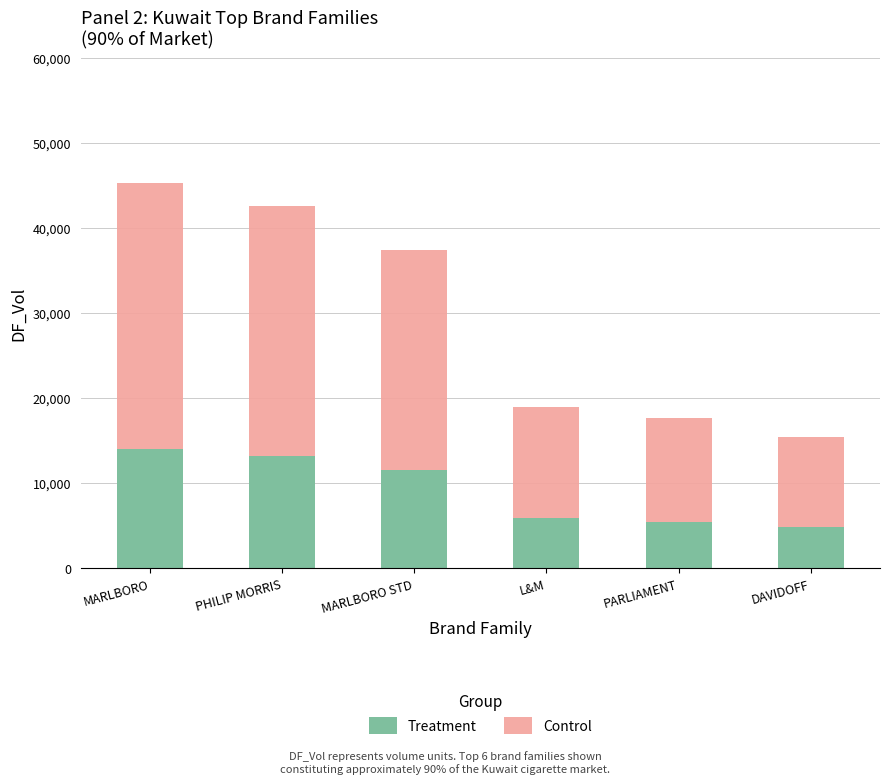

What is the difference between the maximum and minimum values in the Treatment series?

9262.4